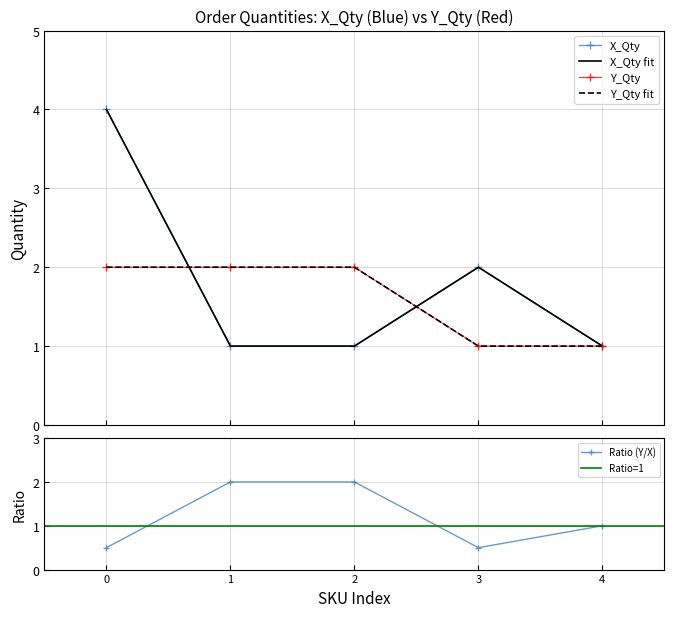

What is the value of the Ratio (Y/X) point at the 2nd from the left?

2.0